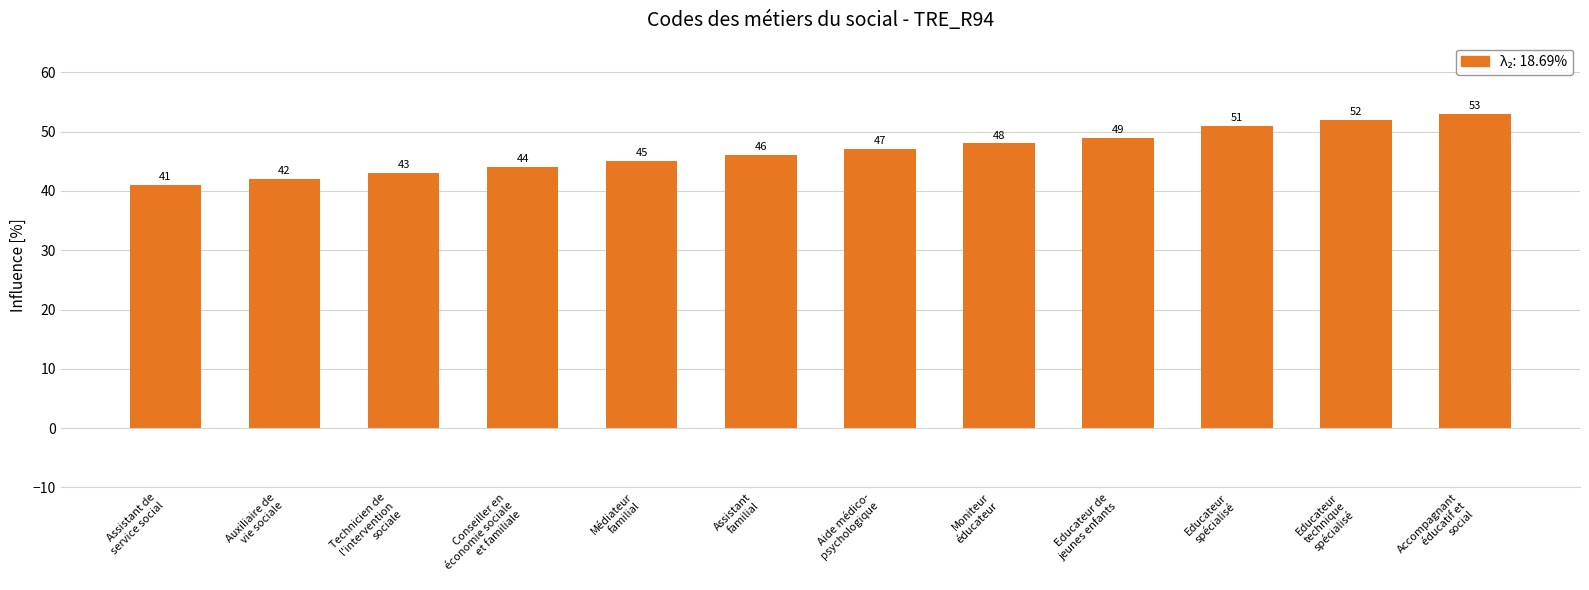

Approximately how many times larger is the value at Moniteur
éducateur compared to Educateur
technique
spécialisé?

0.9